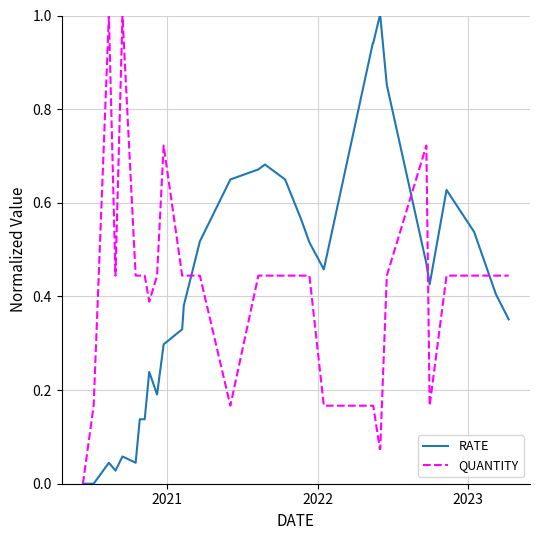

What is the maximum value shown in the chart?

1.0